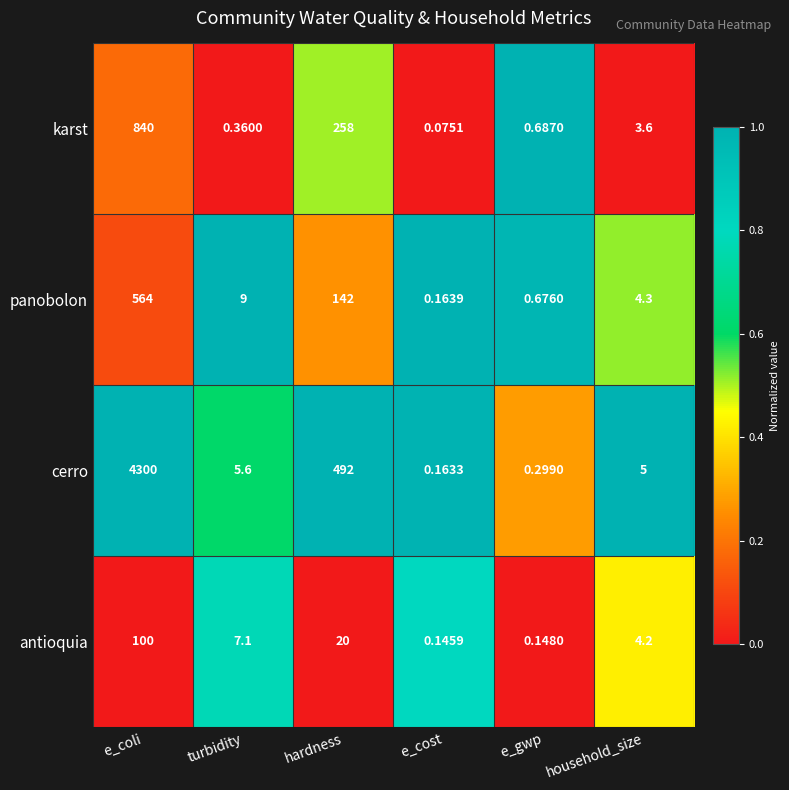

Rank the series at e_cost from highest to lowest value.

panobolon, cerro, antioquia, karst